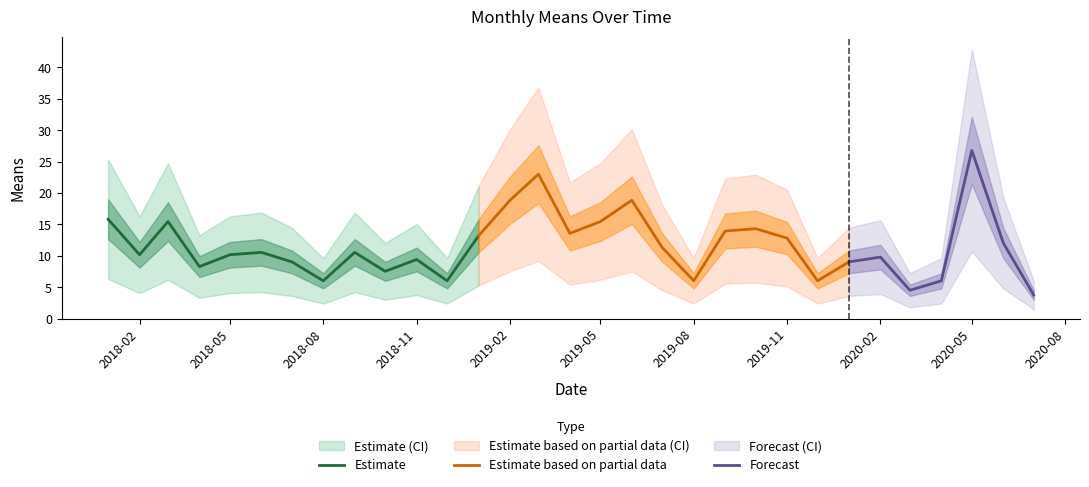

How many data points are less than 10?

13